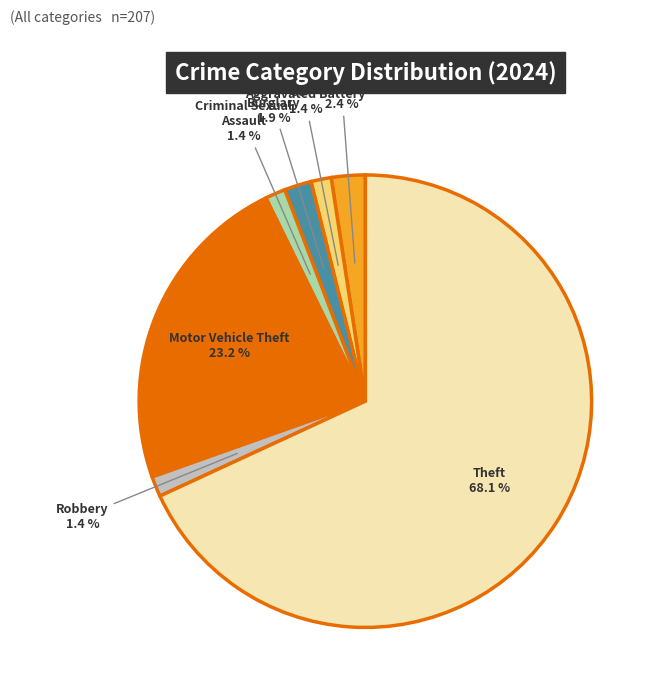

Does any single category account for the majority?

Yes